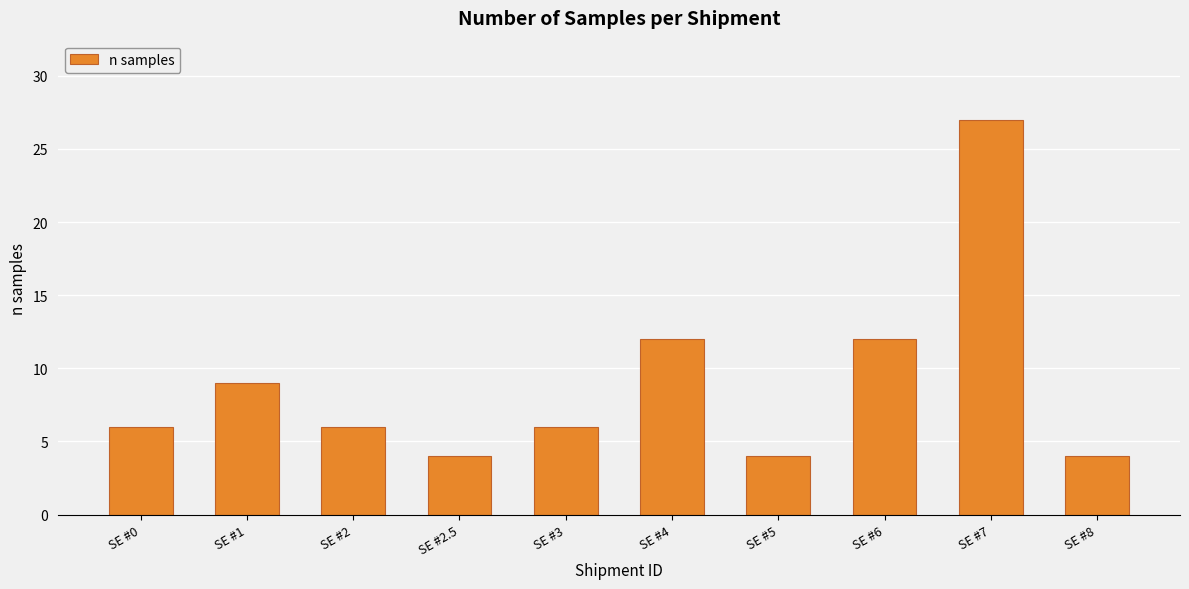

At which category does the chart reach its peak across all series?

SE #7